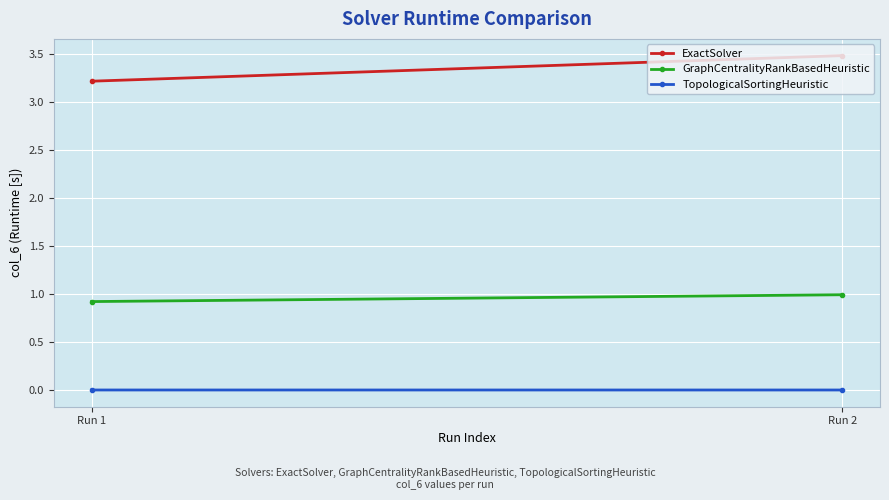

Reading left to right, list all the values displayed in this chart.

ExactSolver: 3.2	3.5
GraphCentralityRankBasedHeuristic: 0.9	1.0
TopologicalSortingHeuristic: 0.0	0.0